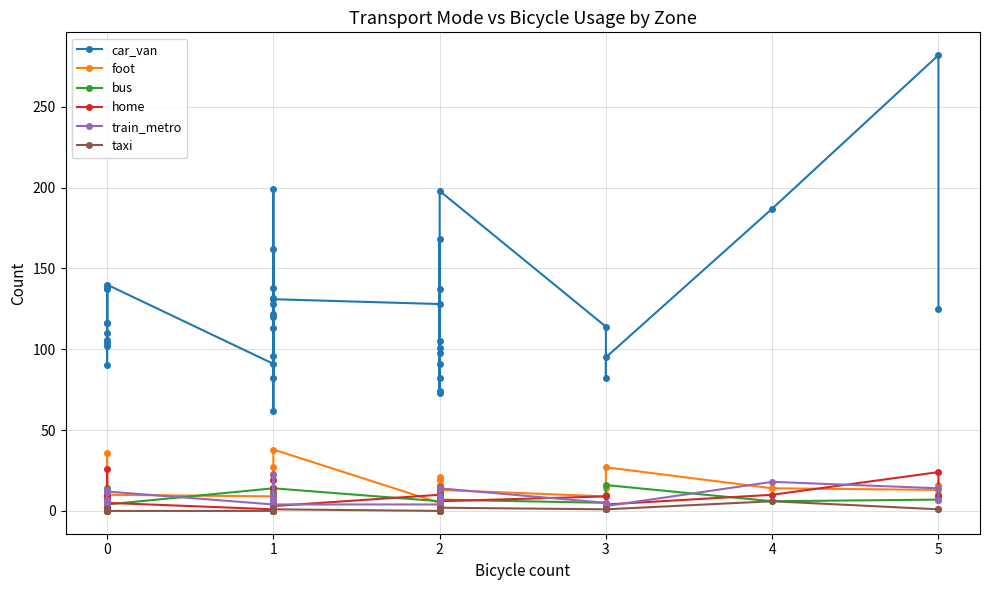

The foot series shows 6 at 0. True or false?

False